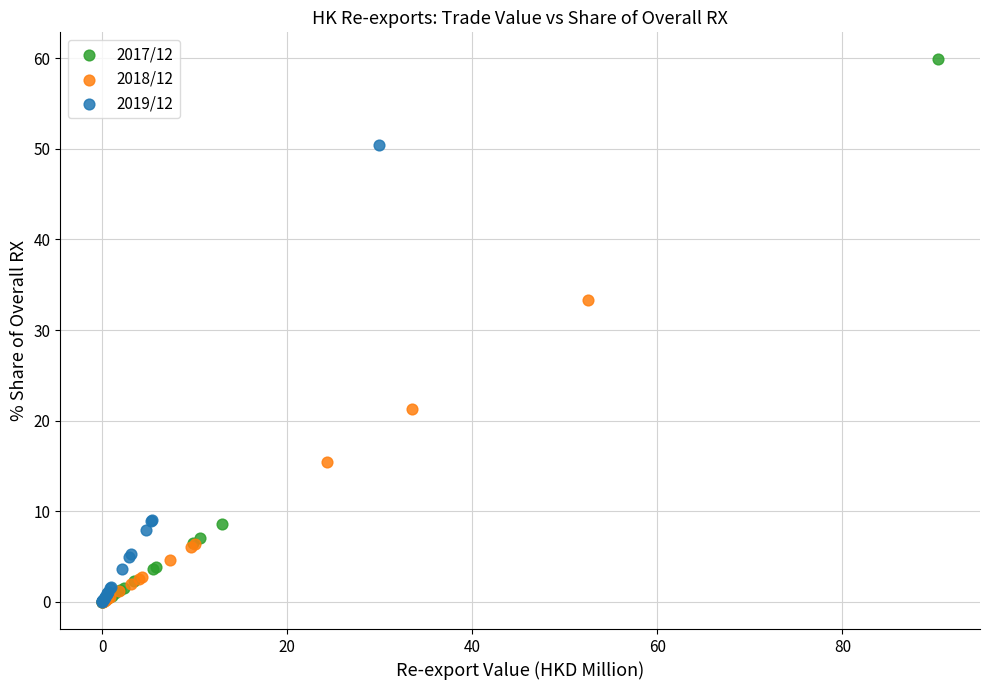

Which series has the largest Y range (max minus min)?

2017/12